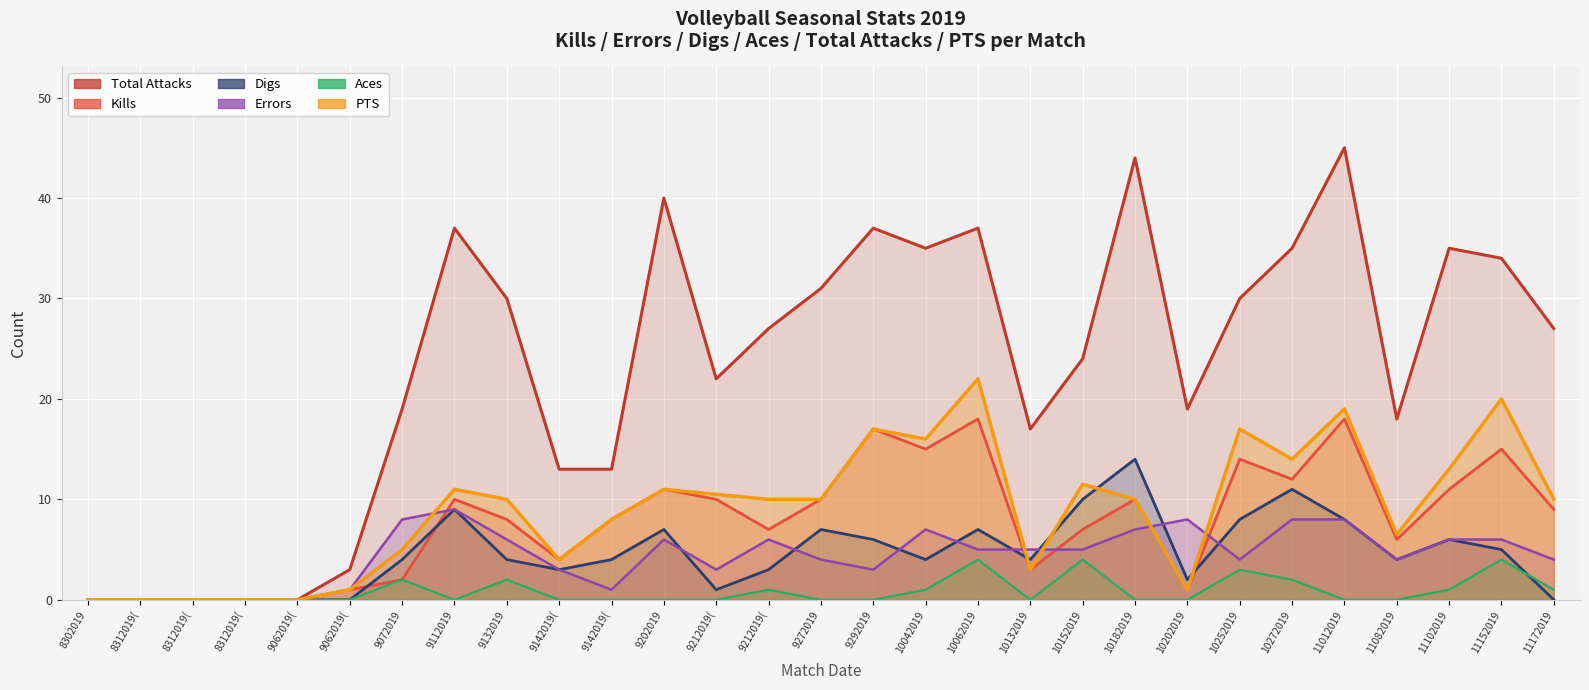

In Digs, how many points are lower than both neighbors (excluding endpoints)?

6